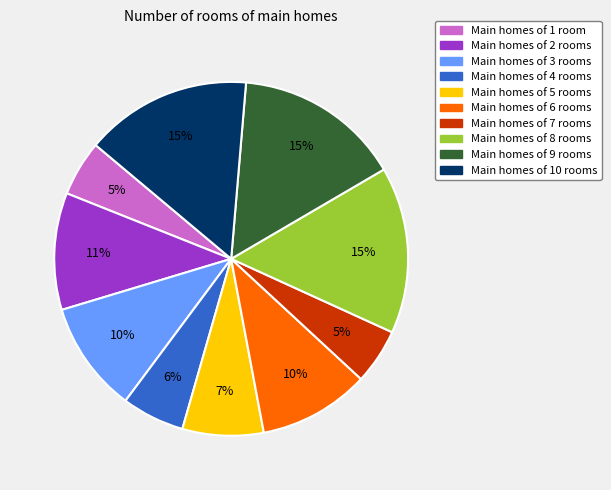

Is there any slice that represents more than half of the pie?

No